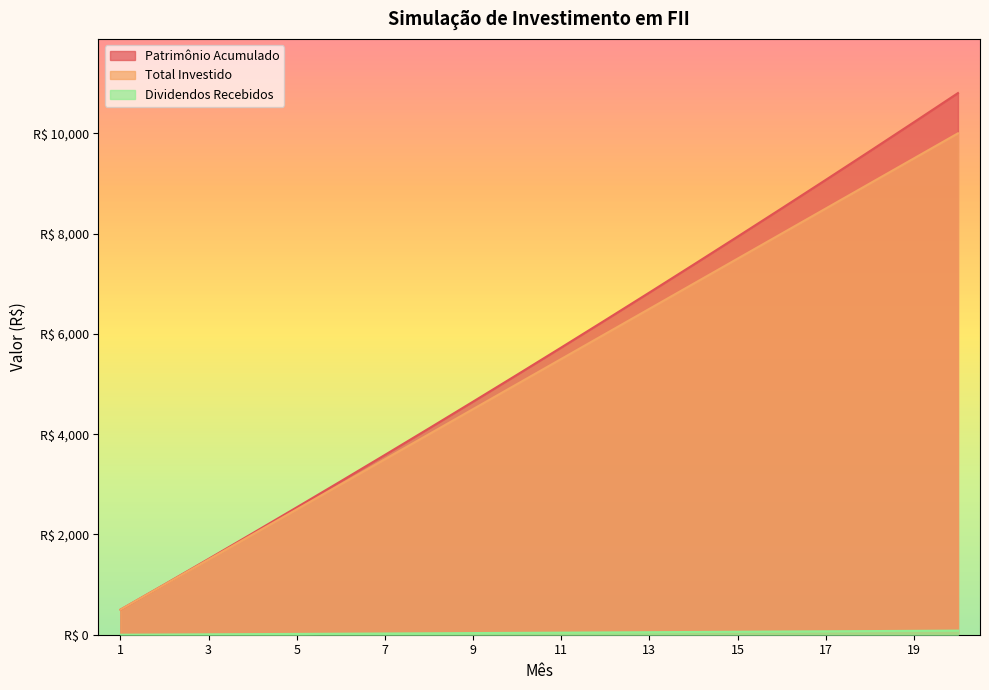

At which label does Dividendos Recebidos reach its peak?

20